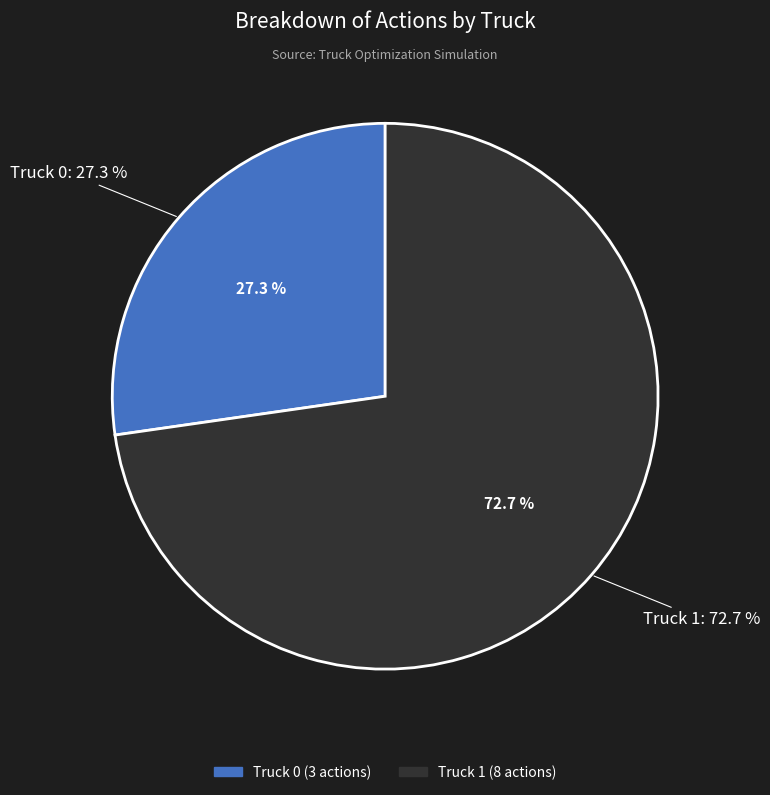

Which has a higher value, Truck 0 or Truck 1?

Truck 1